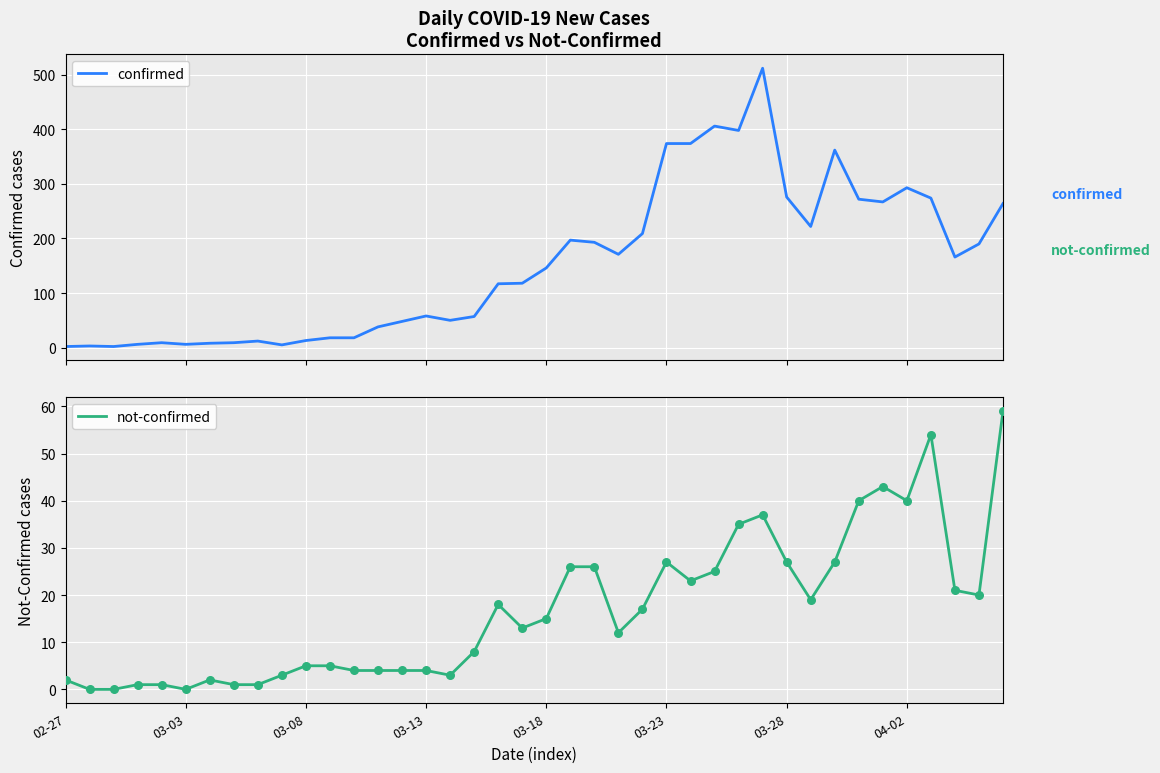

Which series reaches the maximum Y coordinate?

confirmed